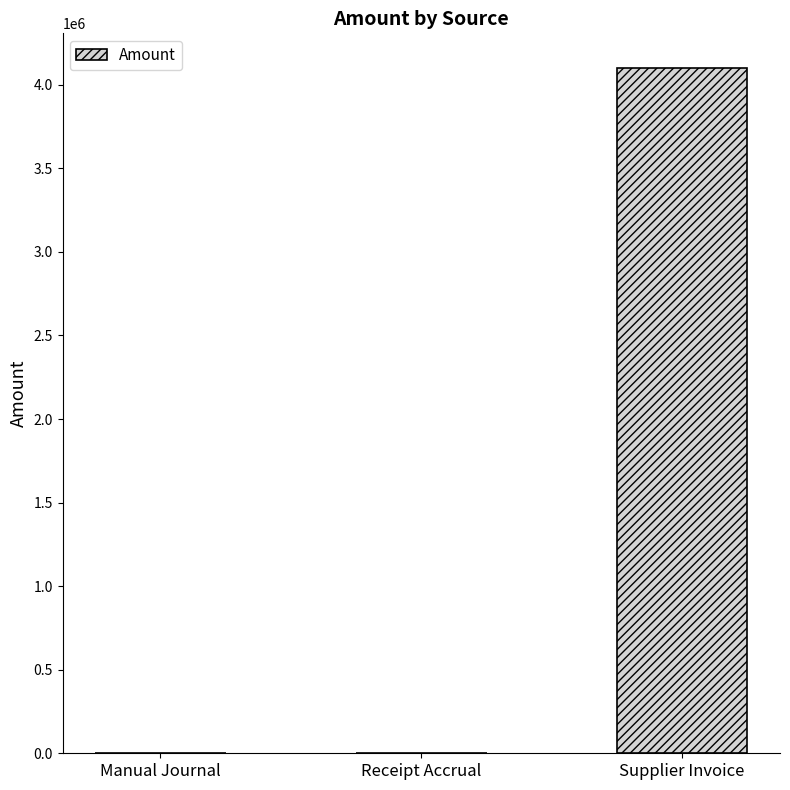

The chart shows a value of -0.0 at Manual Journal. True or false?

True